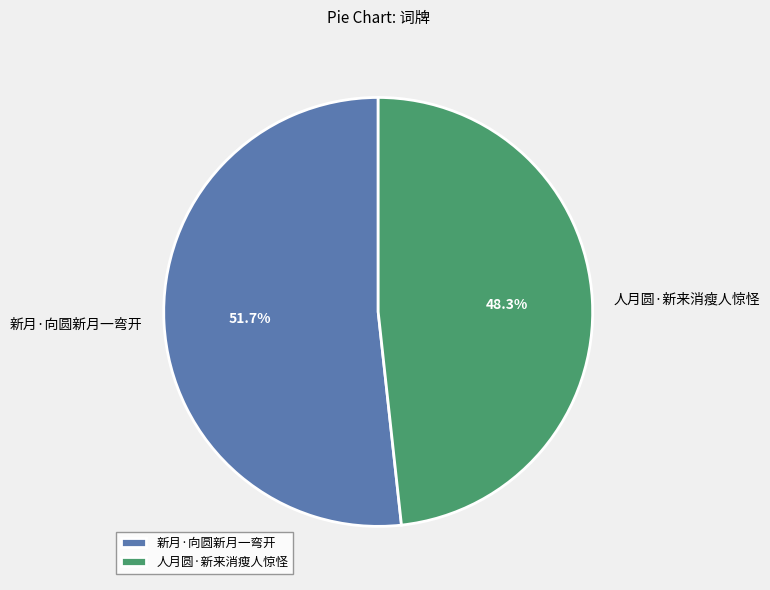

To the nearest percent, what percentage of the pie is 人月圆·新来消瘦人惊怪?

48%